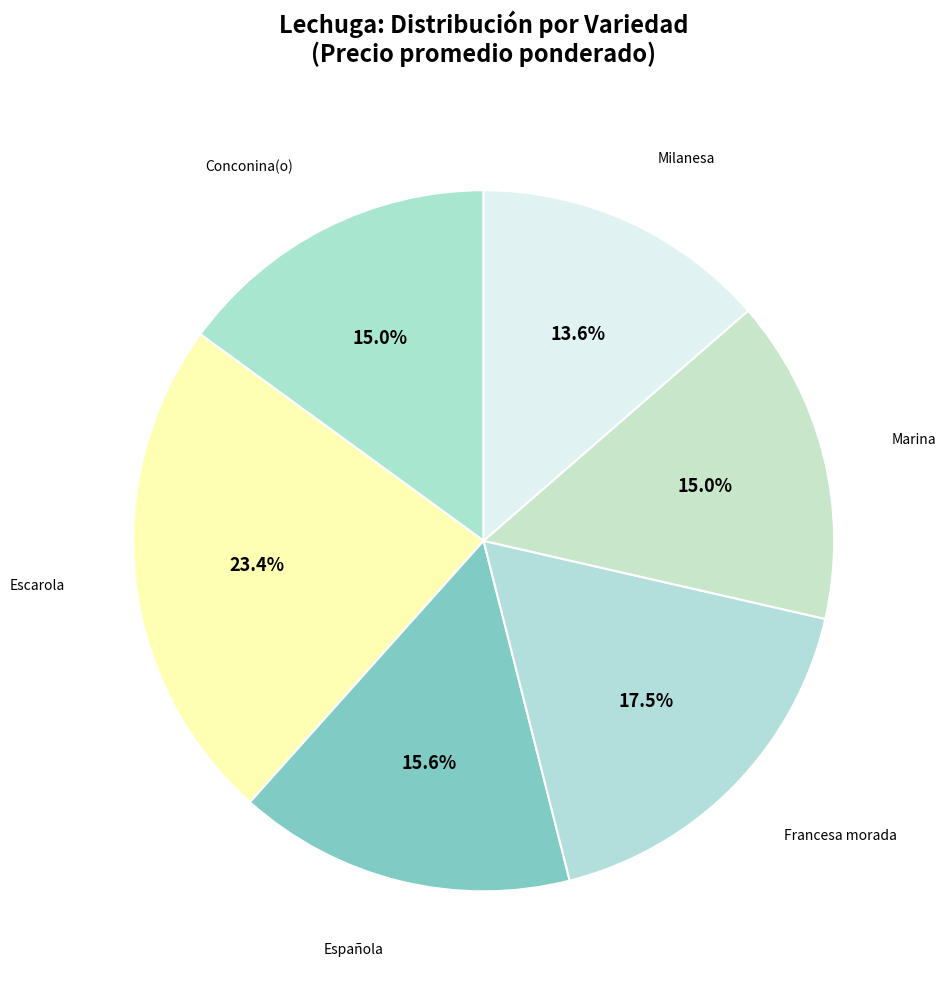

To the nearest percent, what is the average slice percentage?

17%